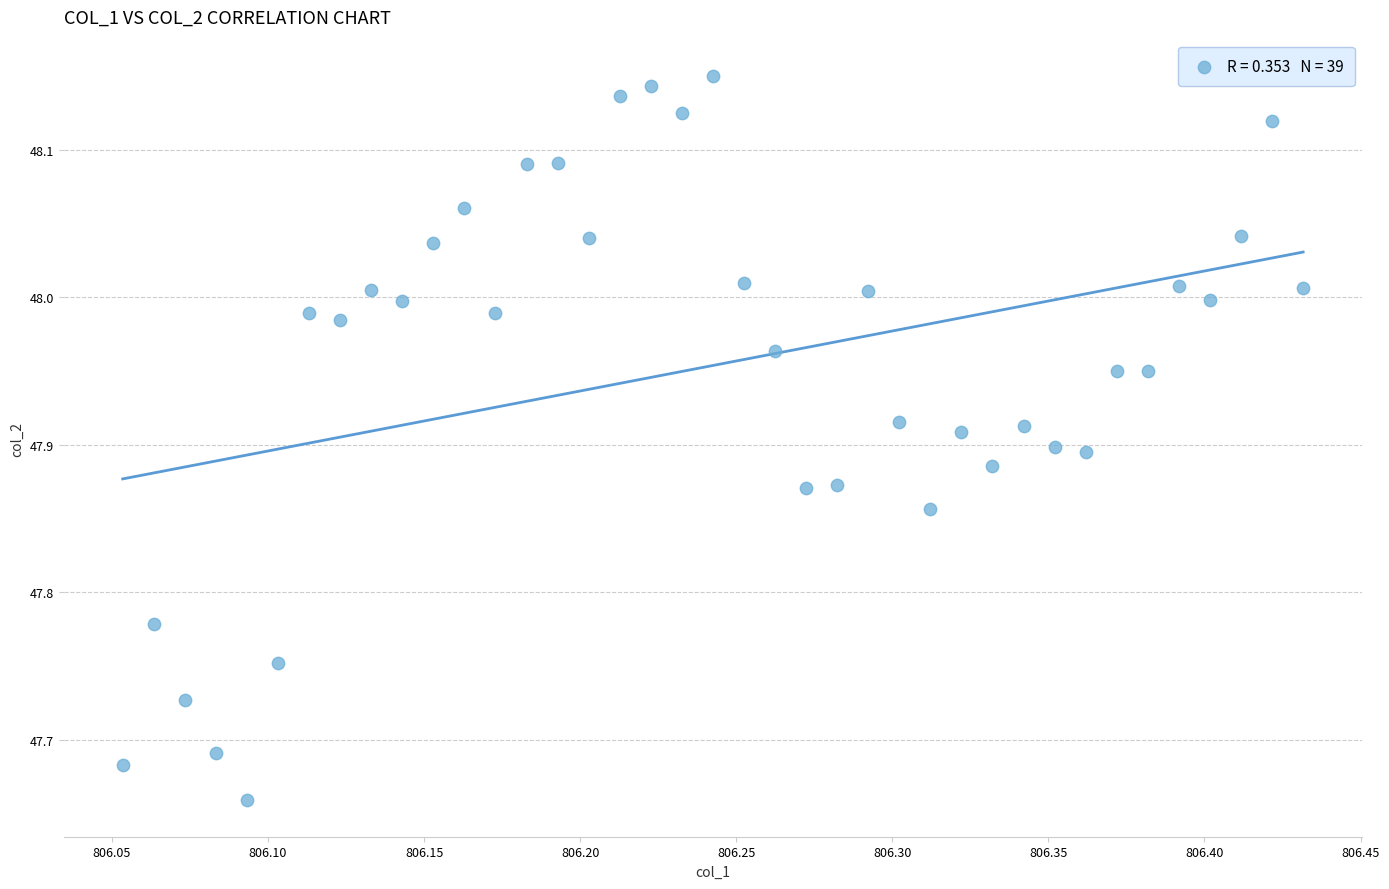

What is the range of X values (max minus min)?

0.4